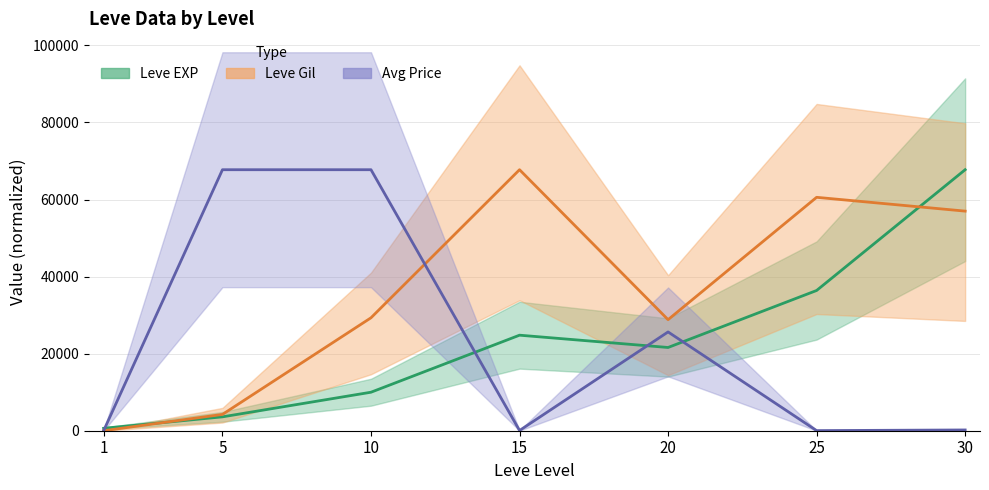

Which series ends up on top after the final intersection of Leve Gil and Avg Price?

Leve Gil